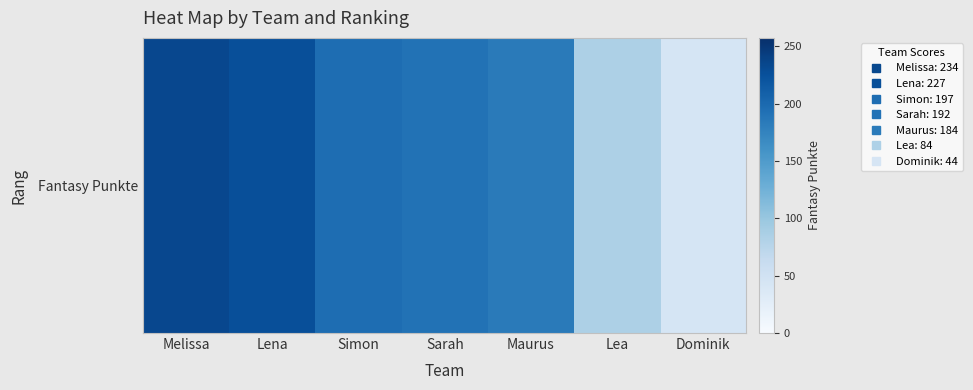

Reading left to right, transcribe all the data shown in this chart.

Melissa=234	Lena=227	Simon=197	Sarah=192	Maurus=184	Lea=84	Dominik=44